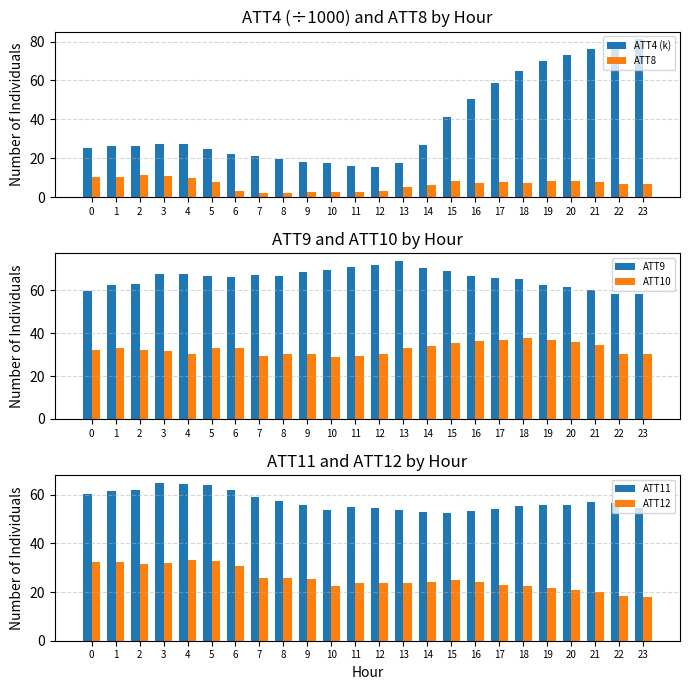

How many series are shown in this chart?

6